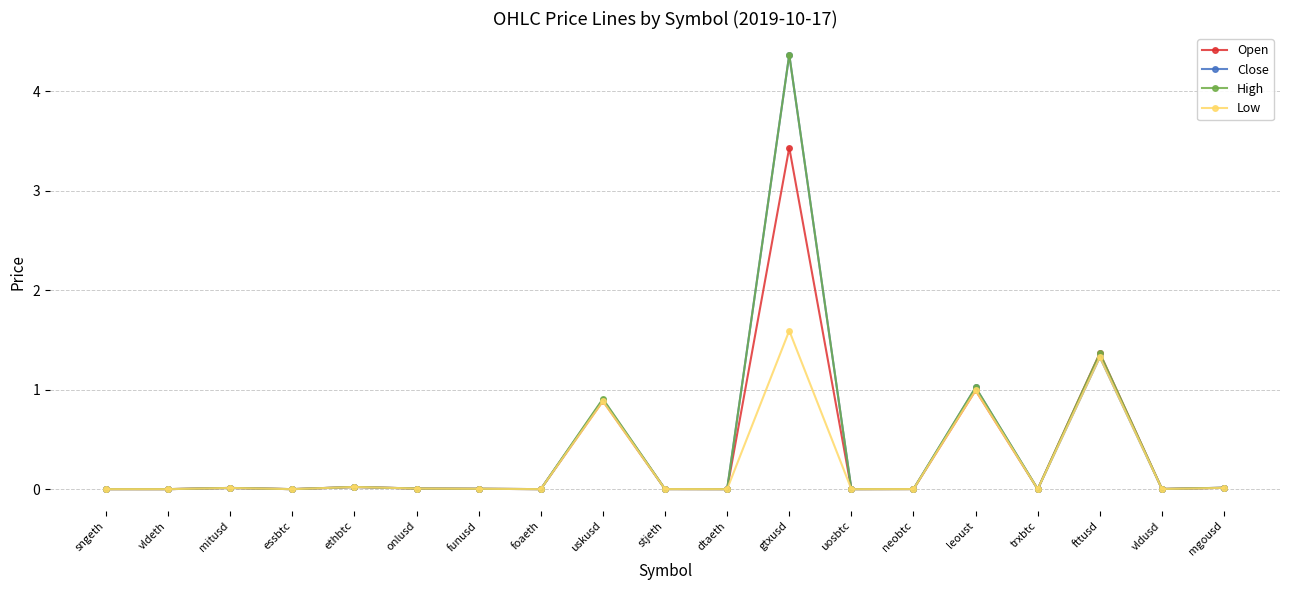

What position from the left is vldusd?

18